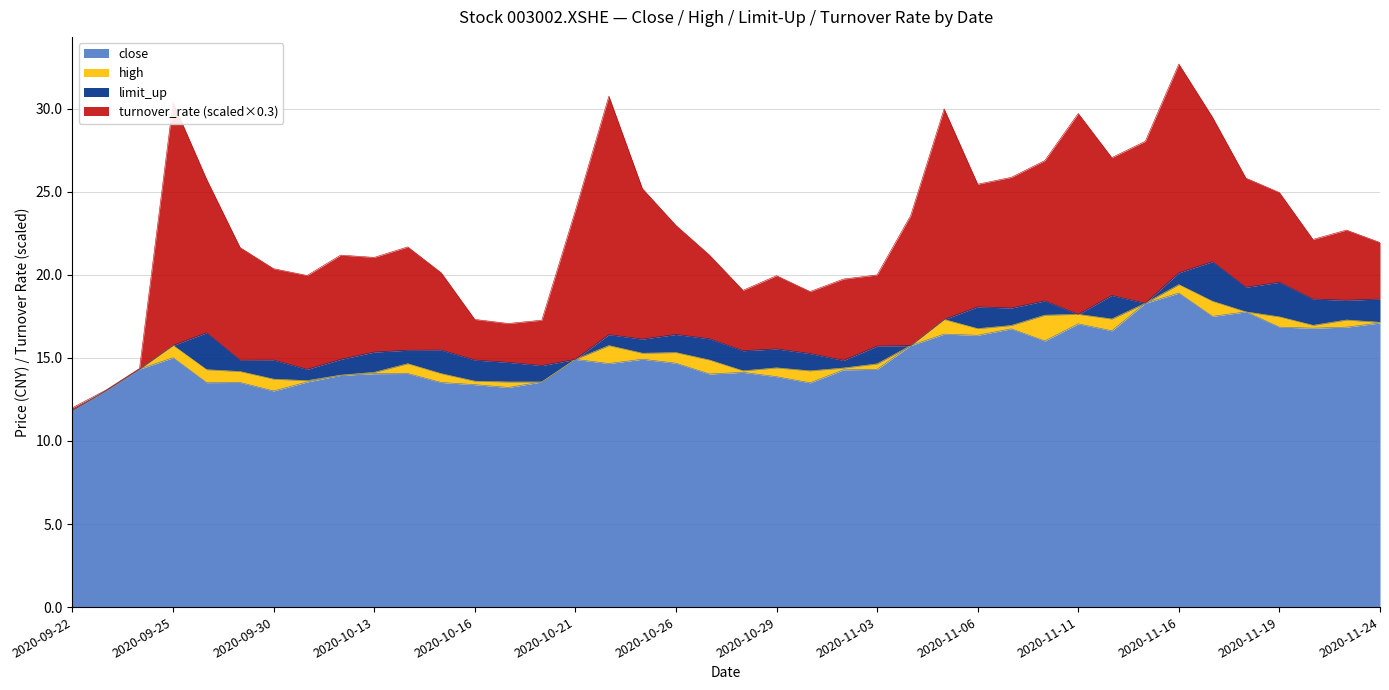

What is the lowest value of the close series?

11.8